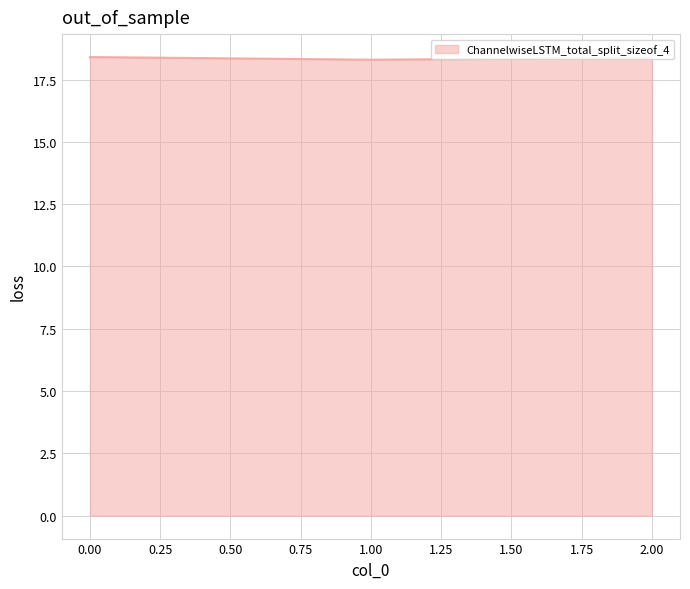

What is the average value?

18.4